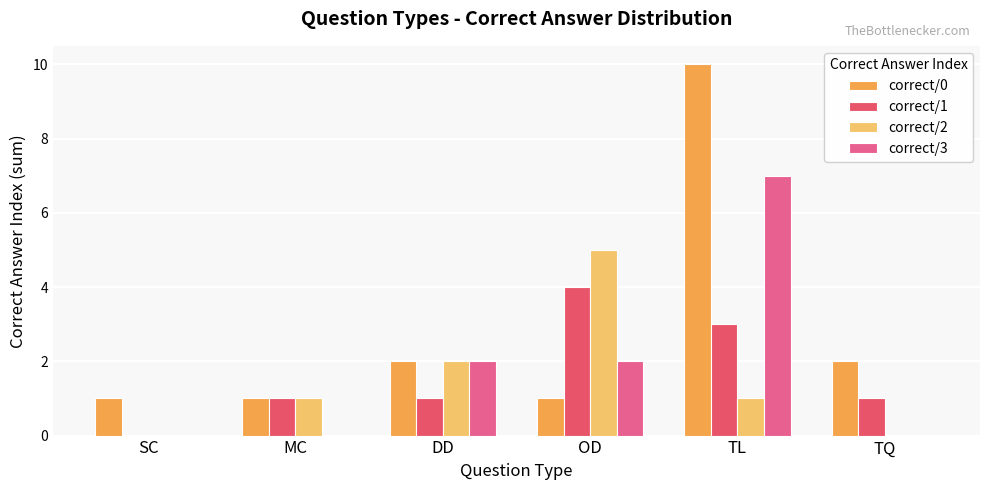

Reading left to right, list all the values displayed in this chart.

correct/0: SC=1	MC=1	DD=2	OD=1	TL=10	TQ=2
correct/1: SC=0	MC=1	DD=1	OD=4	TL=3	TQ=1
correct/2: SC=0	MC=1	DD=2	OD=5	TL=1	TQ=0
correct/3: SC=0	MC=0	DD=2	OD=2	TL=7	TQ=0